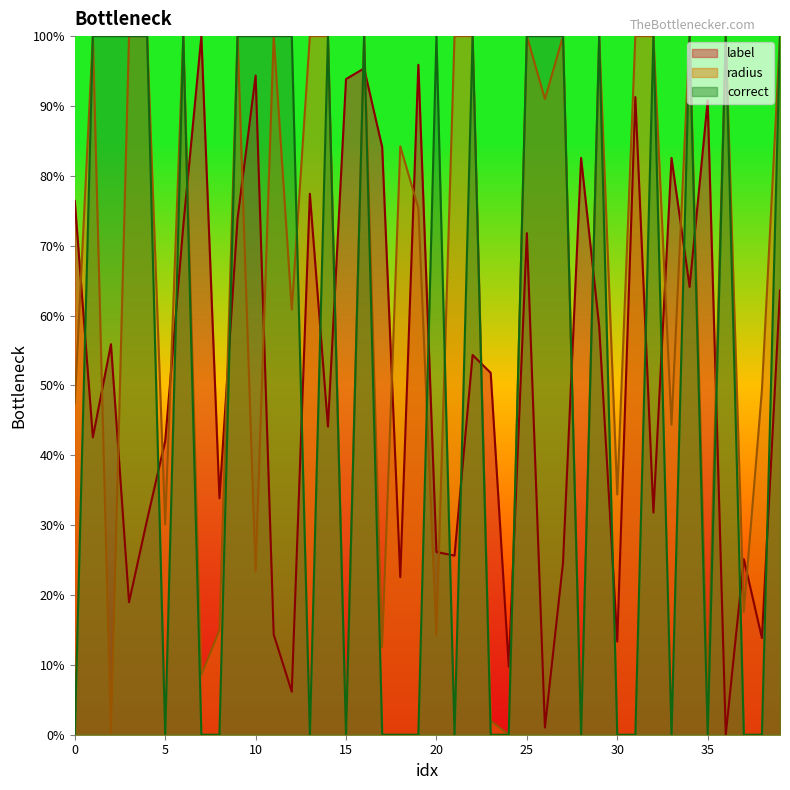

What is the approximate value of radius at 33?

0.4